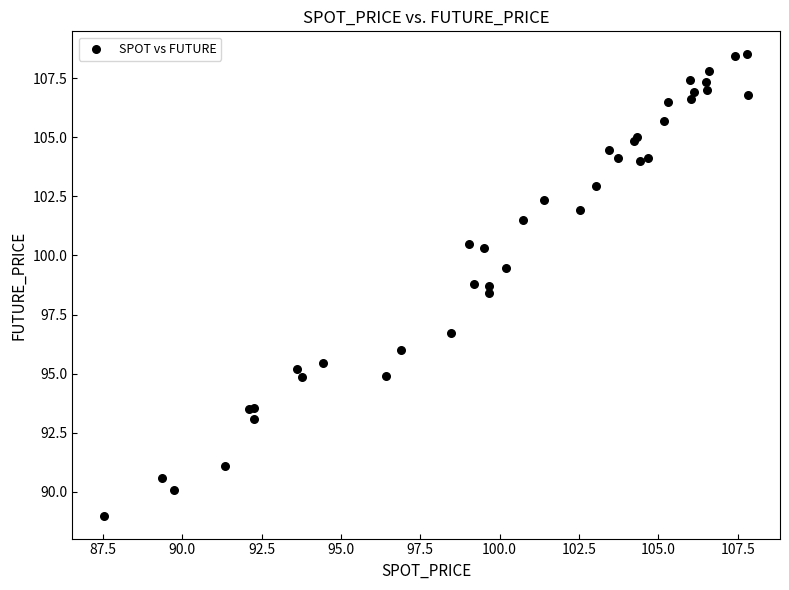

What Y value in the scatter plot is closest to 98?

98.4